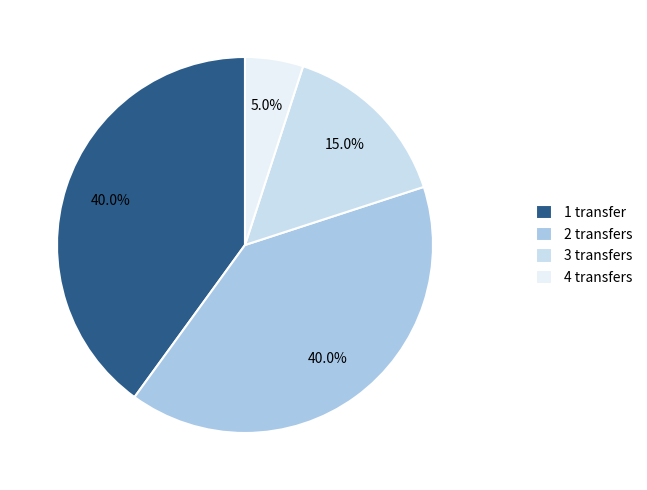

Does 2 transfers account for over 50% of the chart?

No